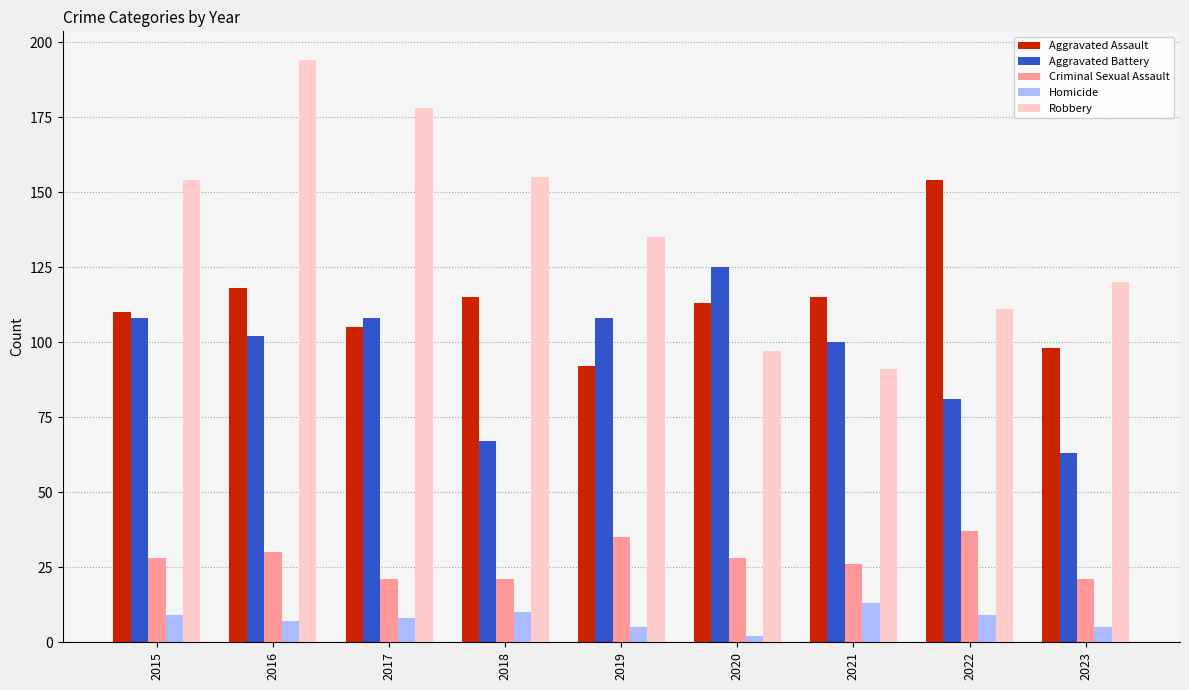

What is the total value across all series at 2018?

368